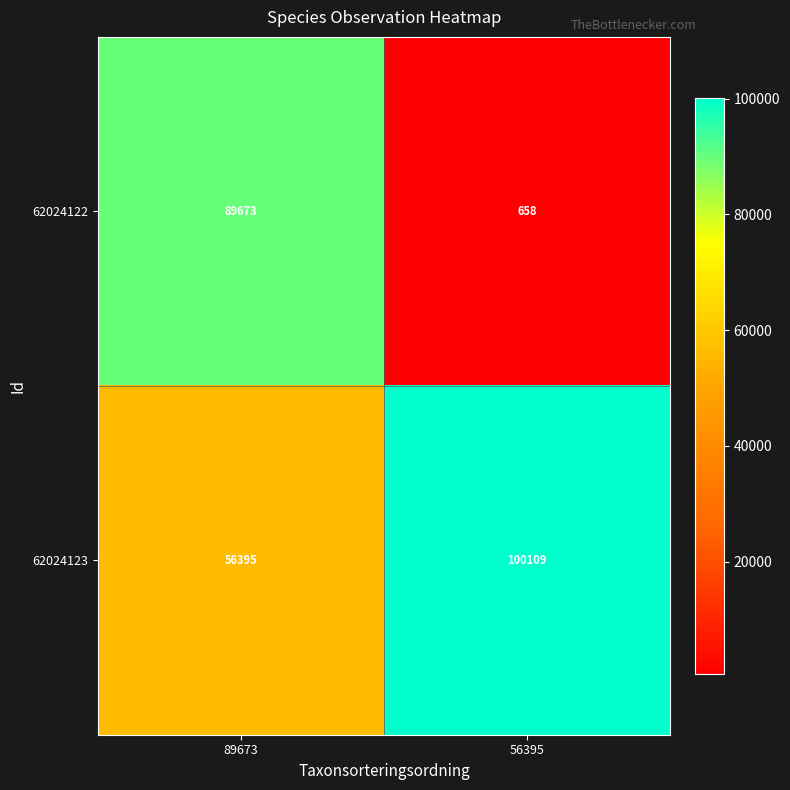

Rank the series by their average value, from lowest to highest.

62024122, 62024123